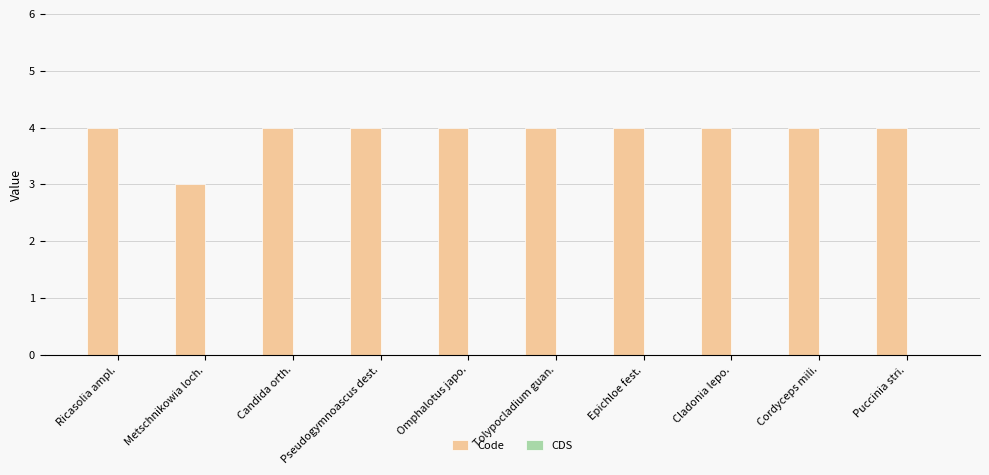

Approximately how many times larger is the value at Cladonia lepo. compared to Epichloe fest.?

1.0